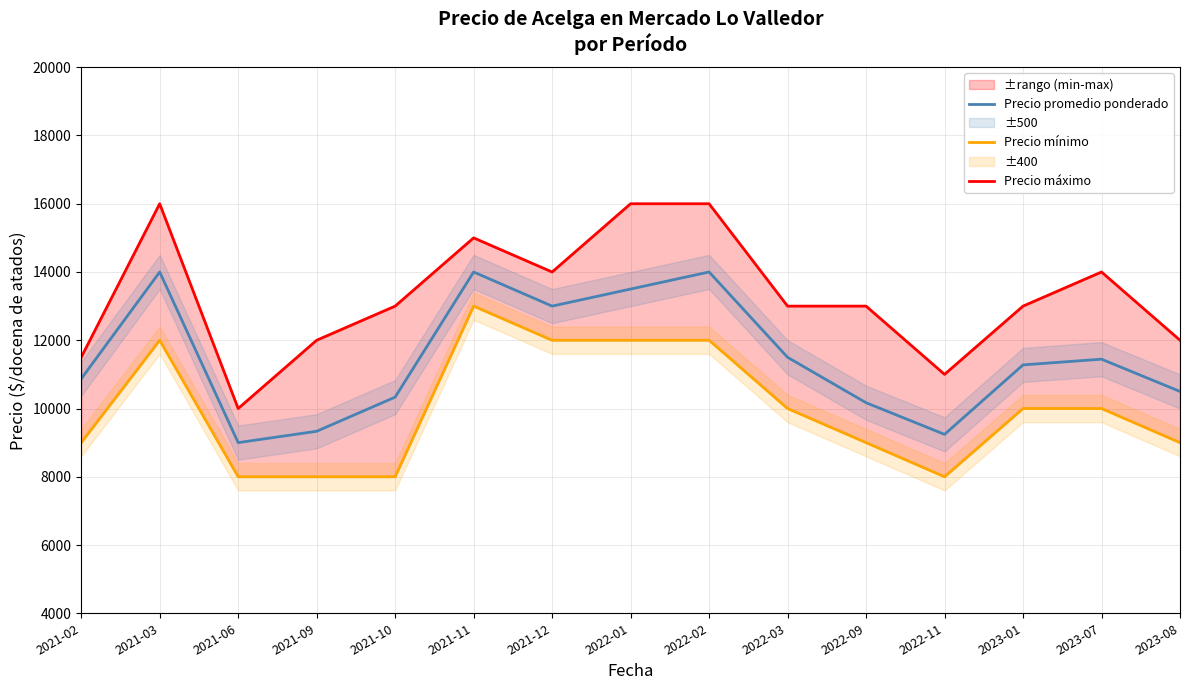

What is the maximum value for Precio mínimo?

13000